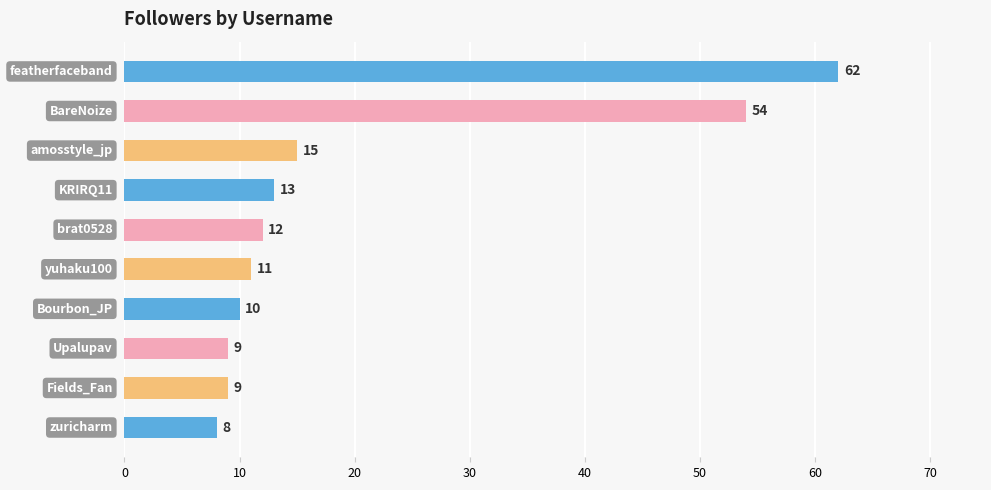

How many bars are there in total?

10